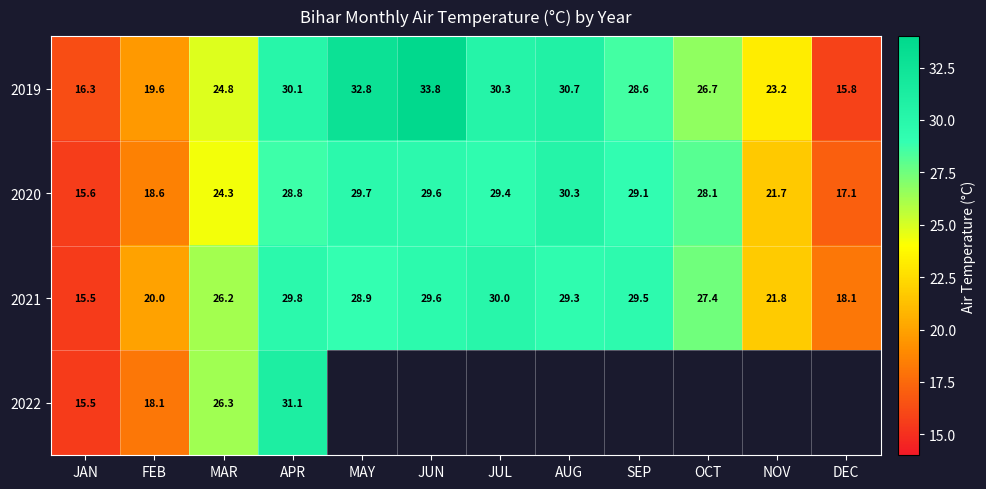

Count the number of categories in the chart.

12